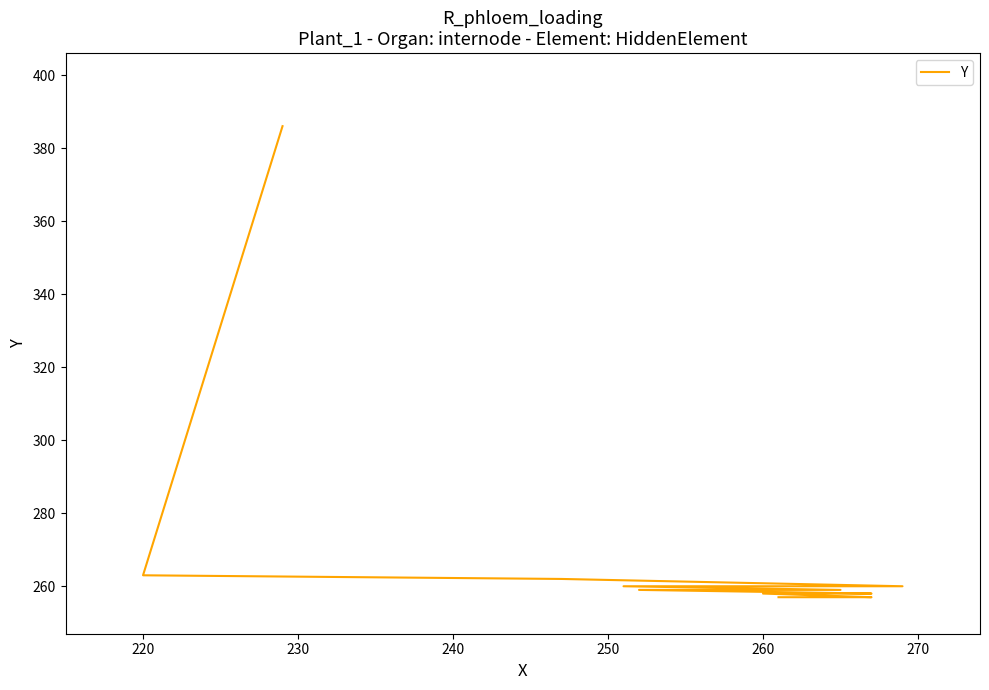

The chart shows a value of 432 at 210. True or false?

False